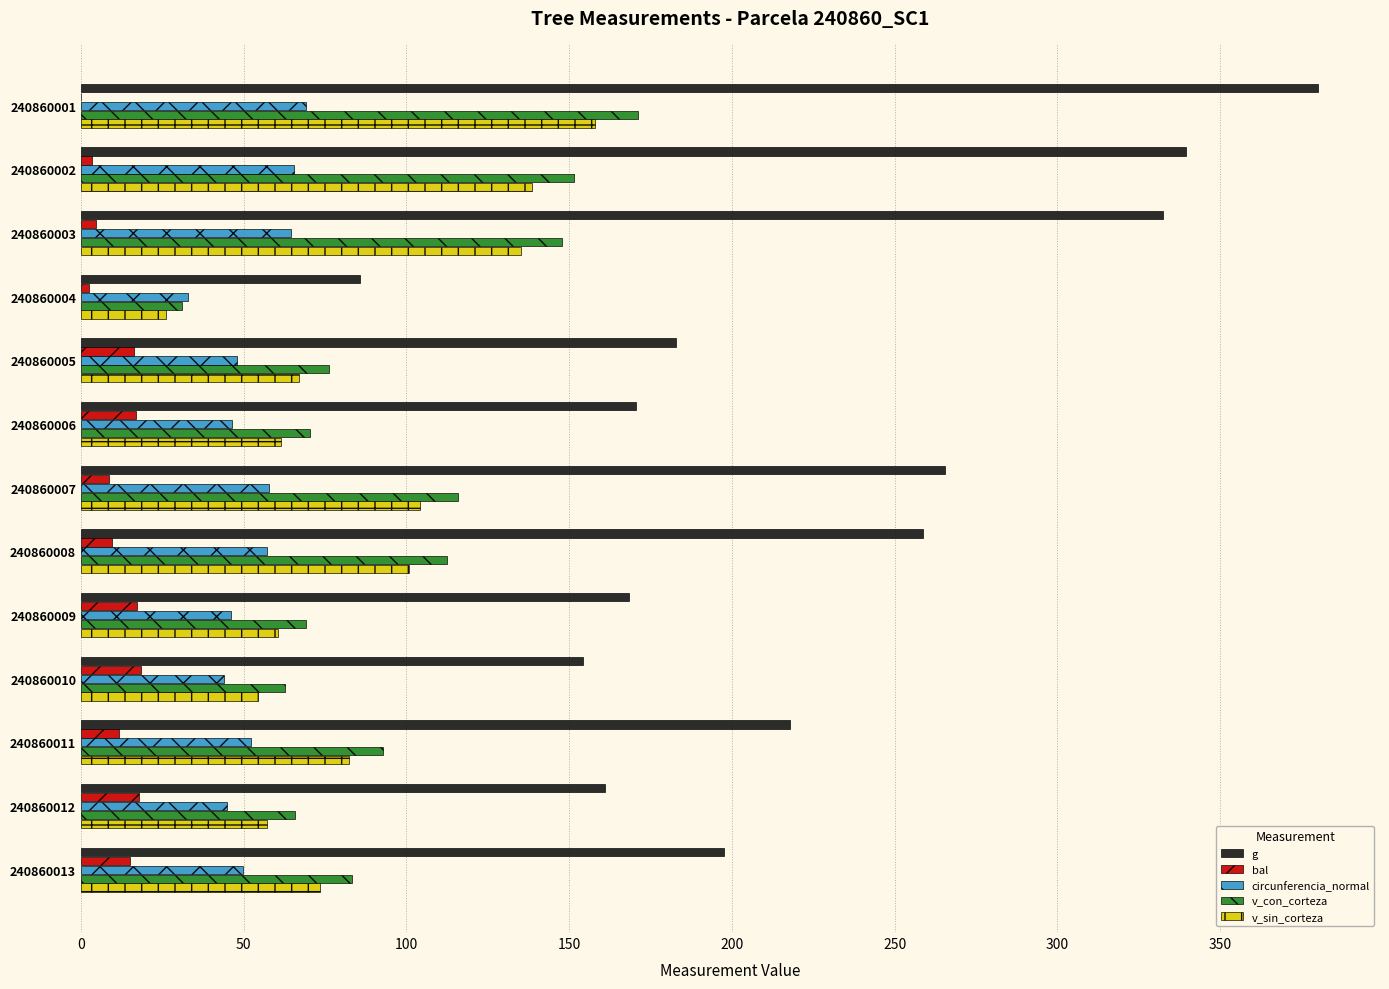

What are all the series names shown in the legend?

g, bal, circunferencia_normal, v_con_corteza, v_sin_corteza